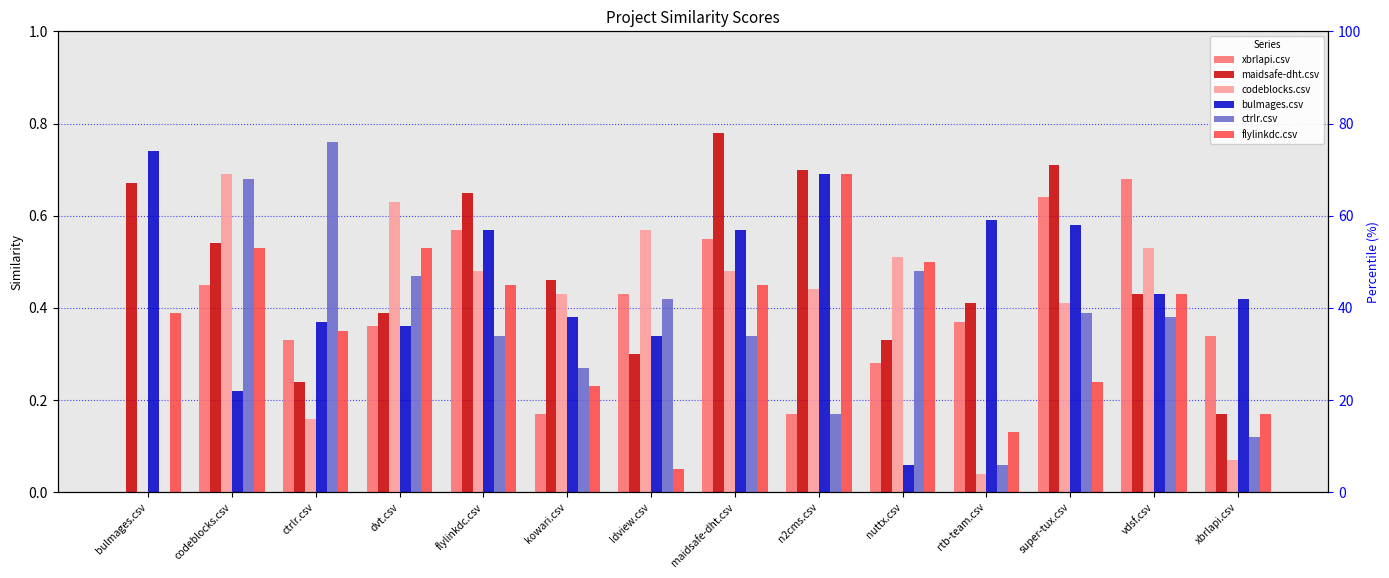

What is the difference between the highest and lowest values at rtb-team.csv?

0.5